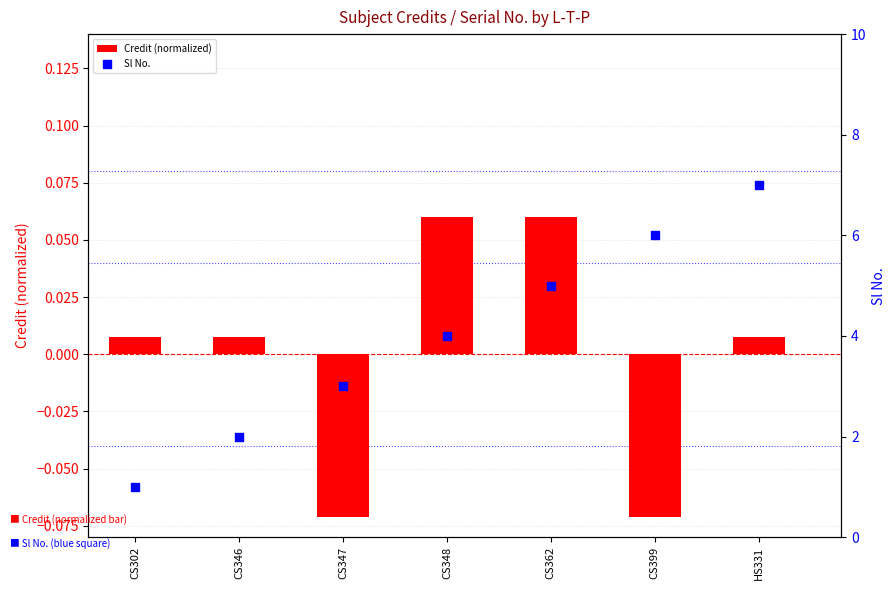

Is the value of Sl No. at CS362 greater than the value of Credit (normalized) at HS331?

Yes